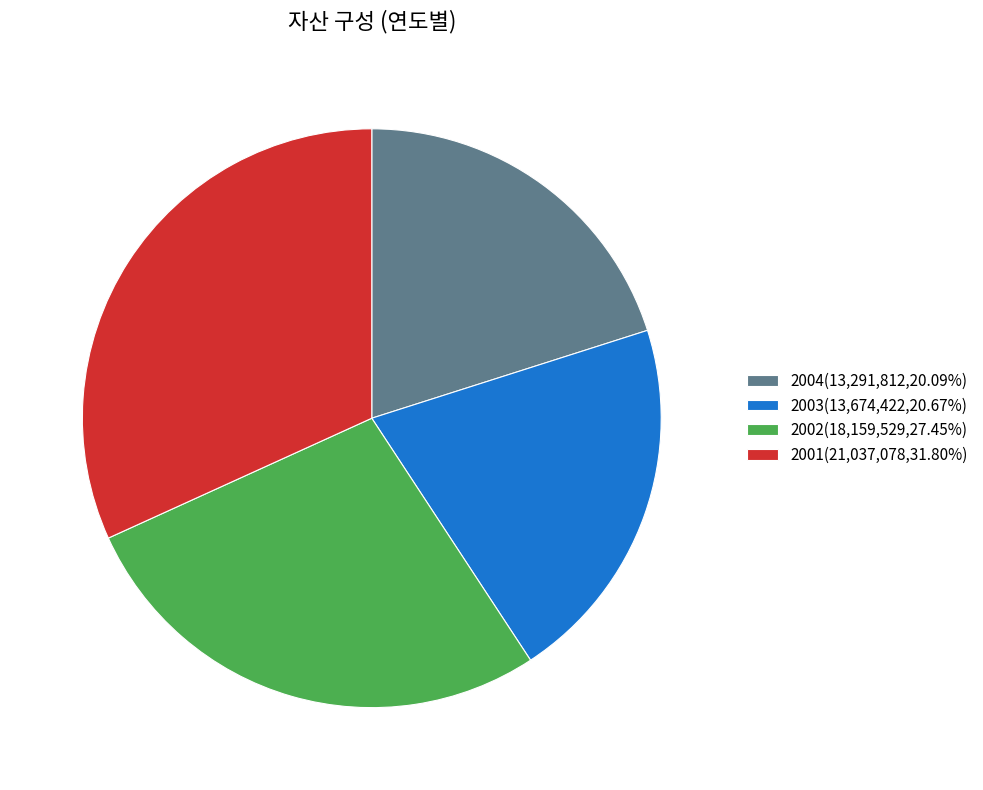

Is there a majority slice in this chart?

No